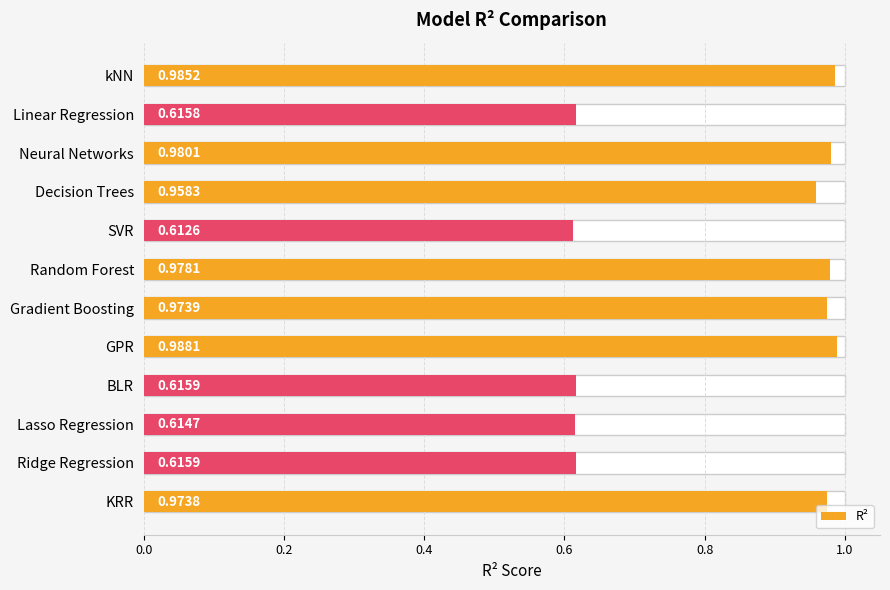

Between Neural Networks and GPR, which is larger?

GPR